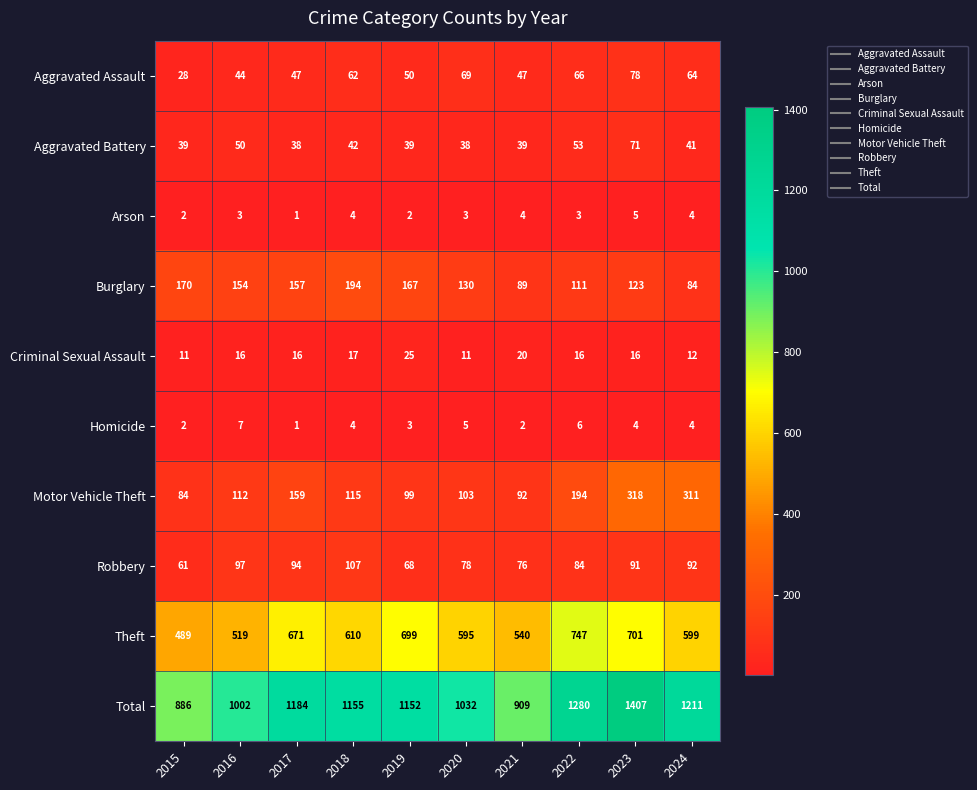

At which category does the chart reach its peak across all series?

2023